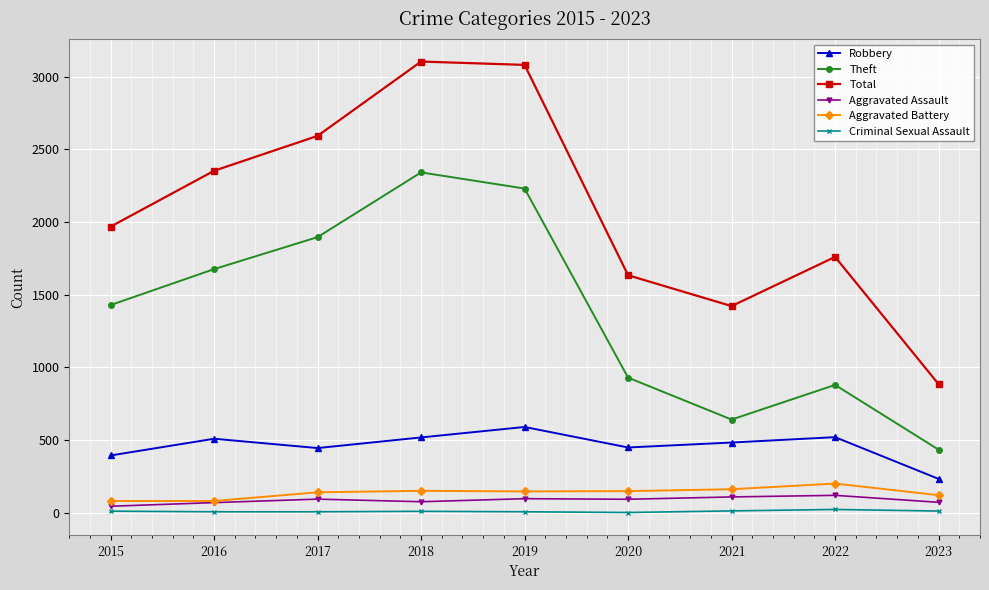

What is the average value of the Robbery series?

461